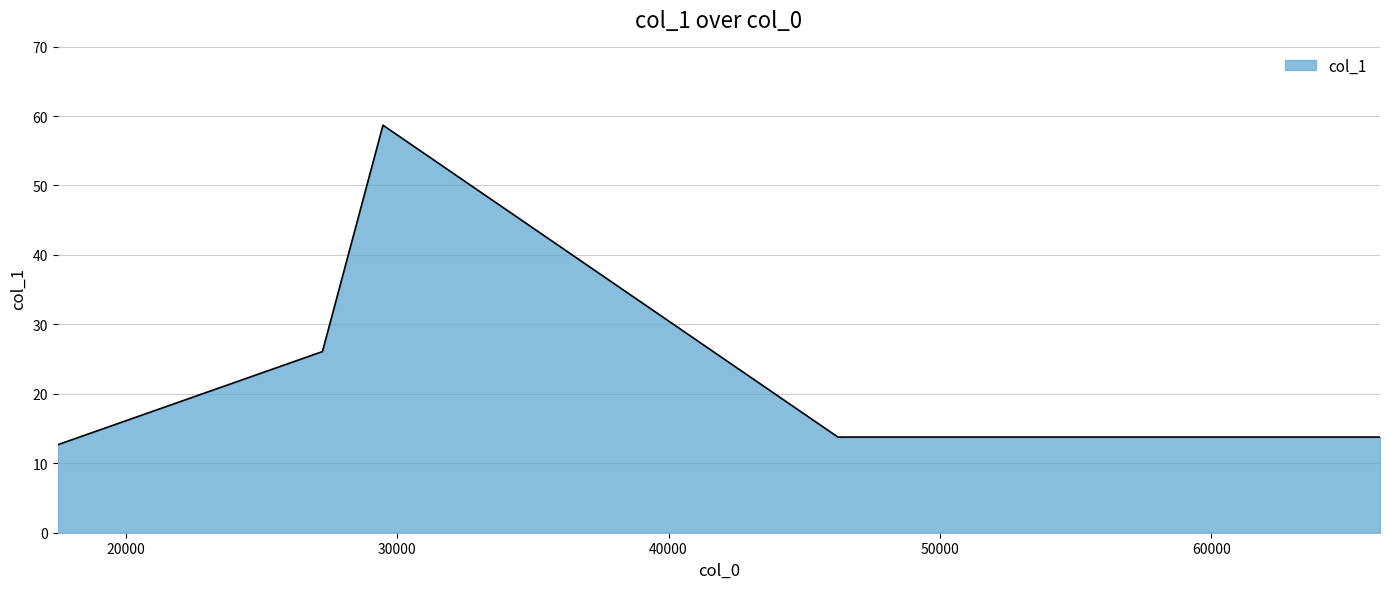

True or false: the data has more than 0 interior local peaks.

True